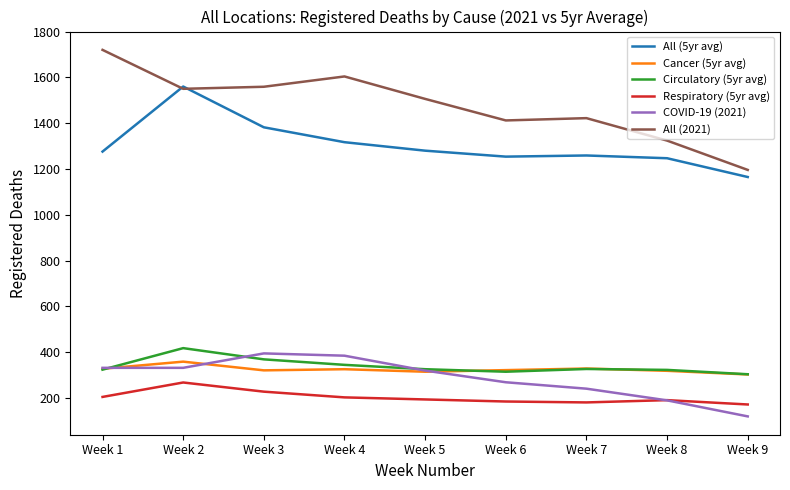

True or false: Respiratory (5yr avg) and Cancer (5yr avg) intersect in this chart.

False